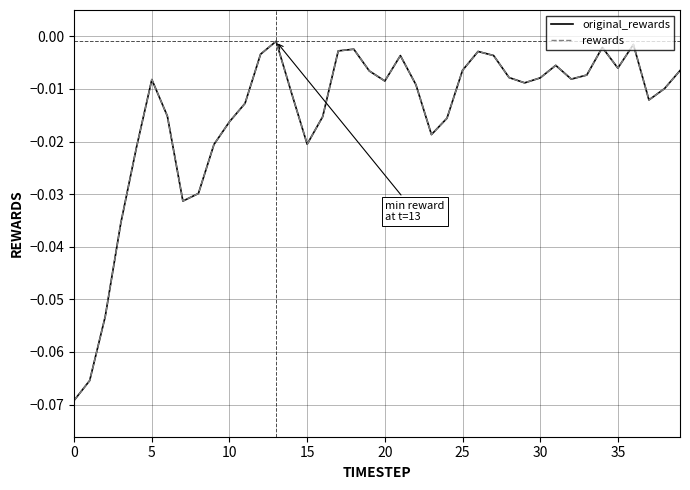

Does the chart display data point markers on the line(s)?

No